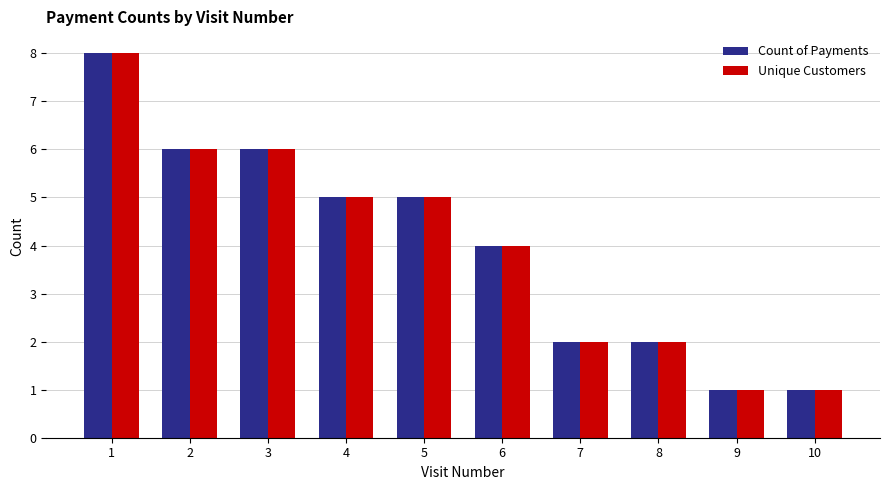

At which label does Count of Payments reach its peak?

1